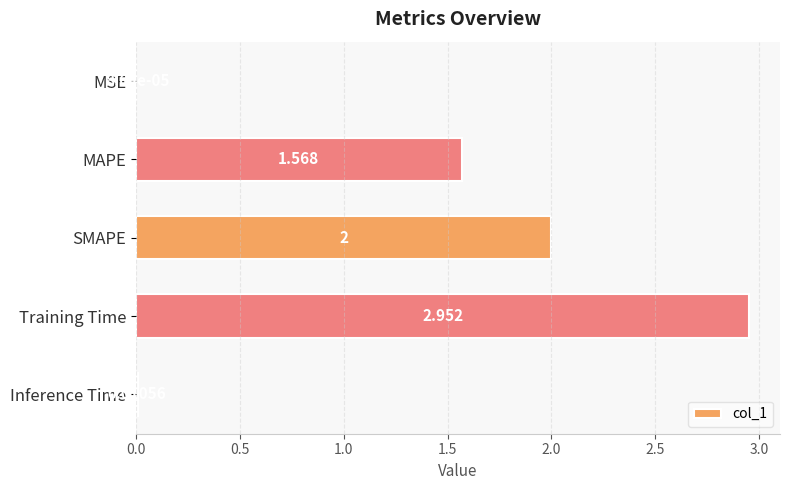

Which label corresponds to the largest value in the chart?

Training Time